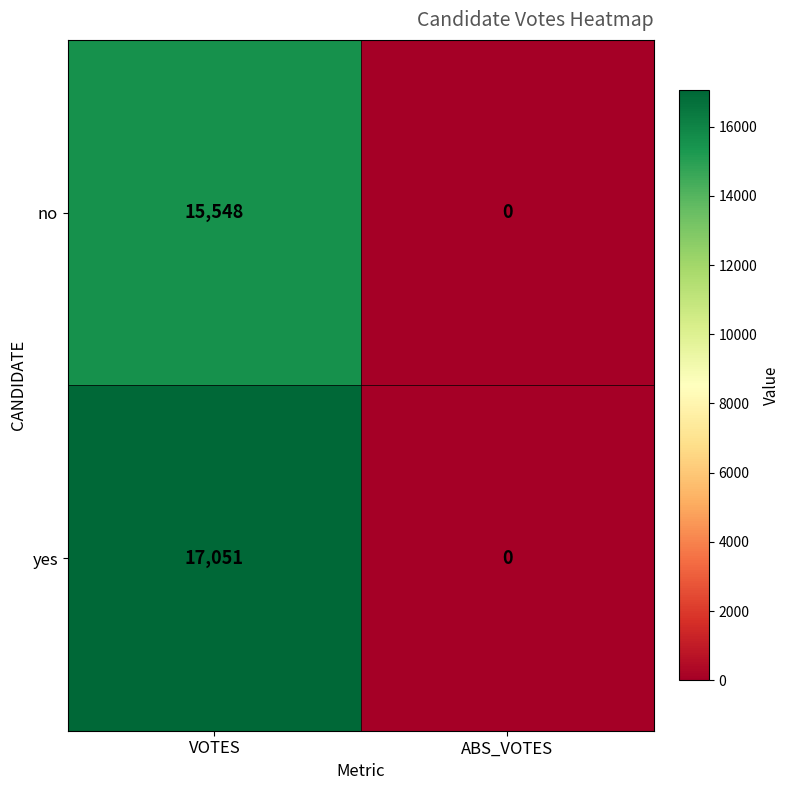

The value of no at ABS_VOTES is 0. True or false?

True